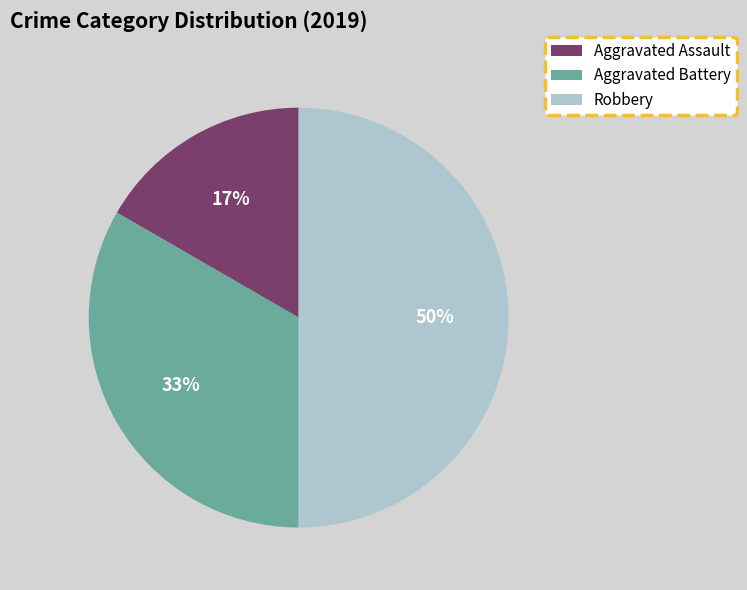

Which category has the smallest portion of the pie?

Aggravated Assault